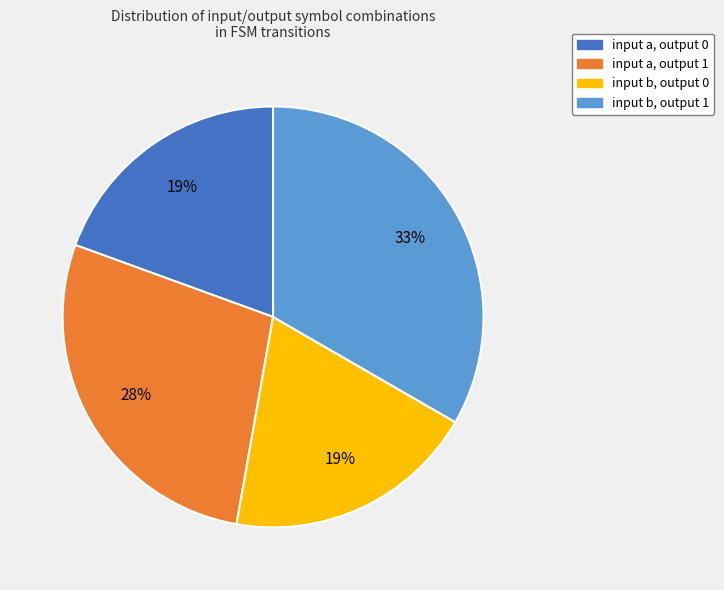

To the nearest percent, what portion does input a, output 0 represent?

19%